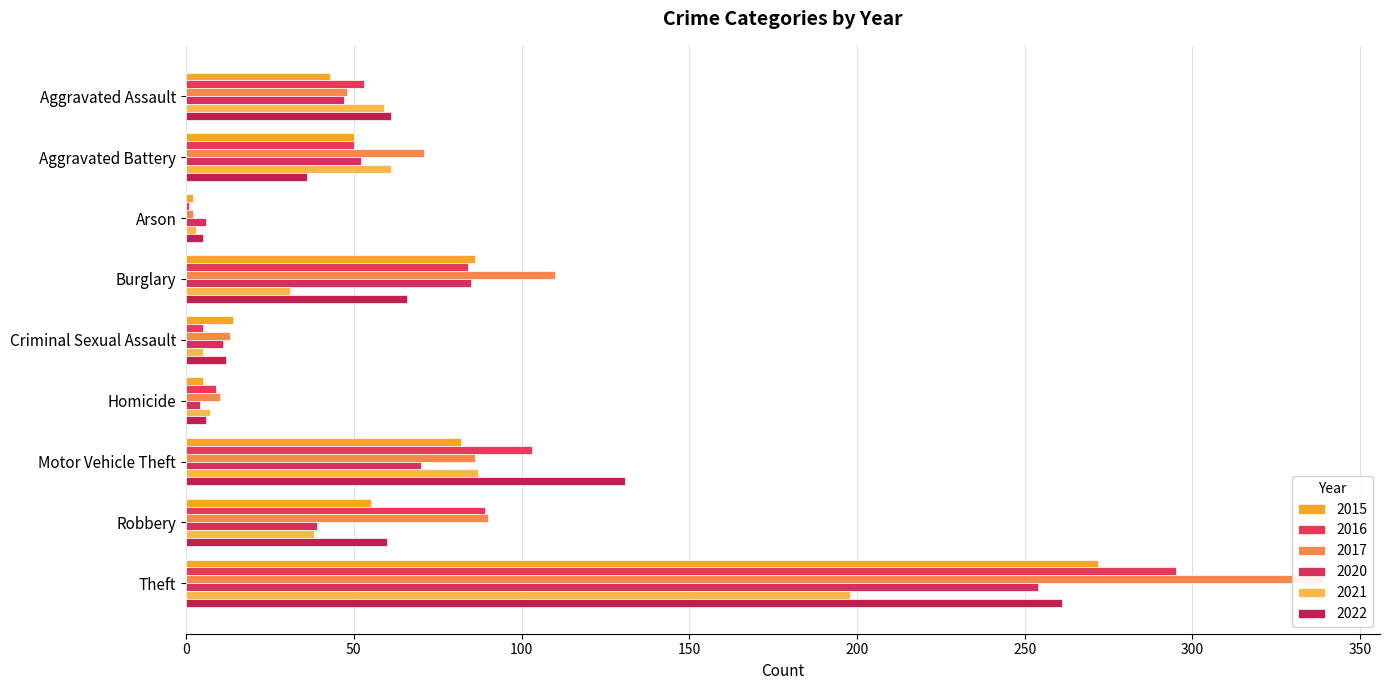

Rank the series at Criminal Sexual Assault from lowest to highest value.

2016, 2021, 2020, 2022, 2017, 2015